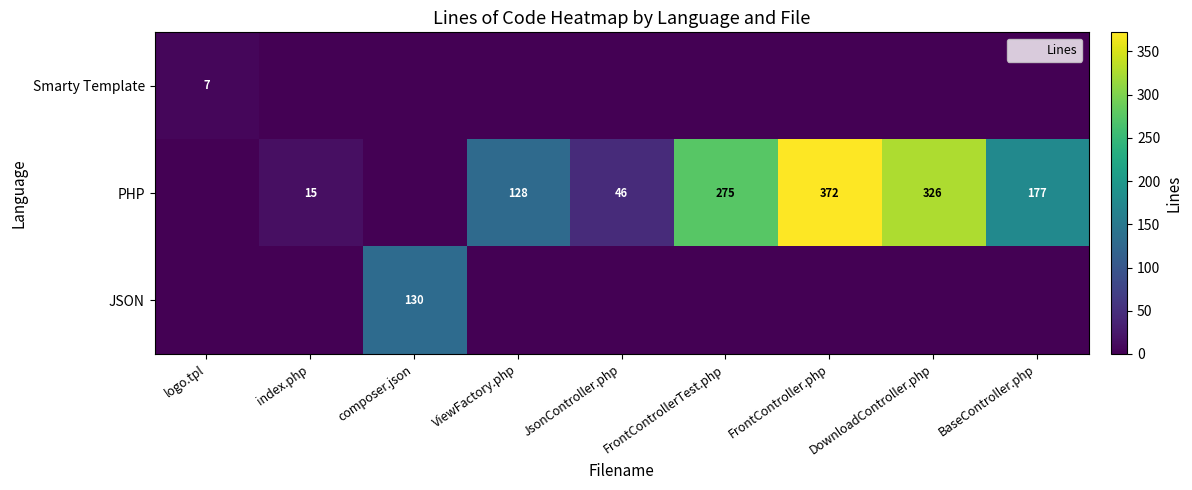

At which category is the sum across all series the highest?

FrontController.php